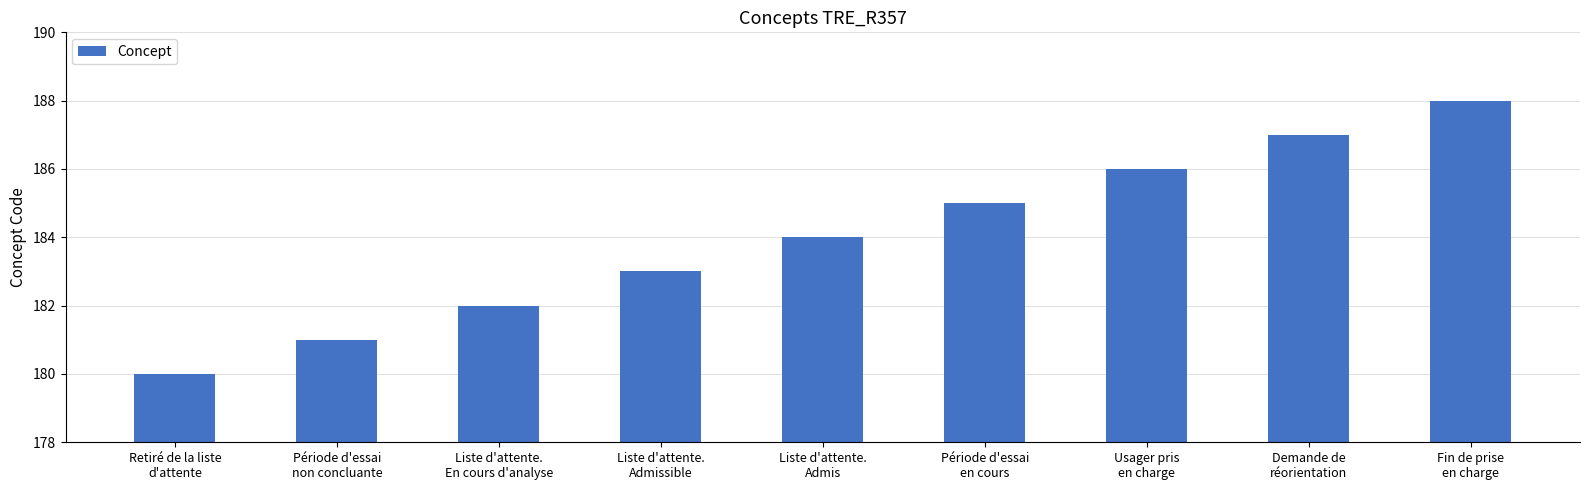

What is the value of the 8th bar from the left?

187